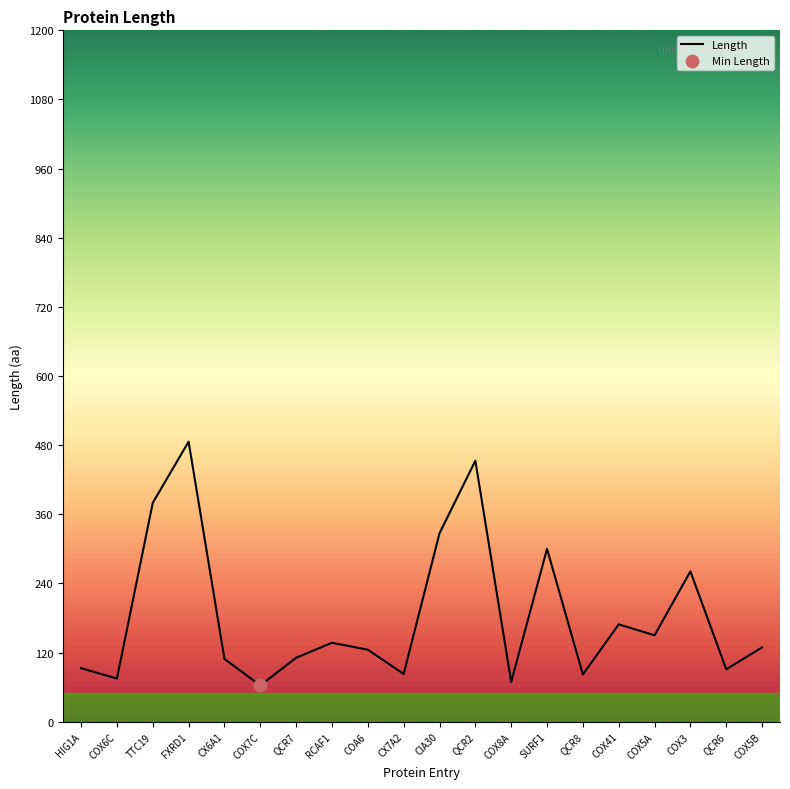

Which has a higher value, COX5A or COX8A?

COX5A